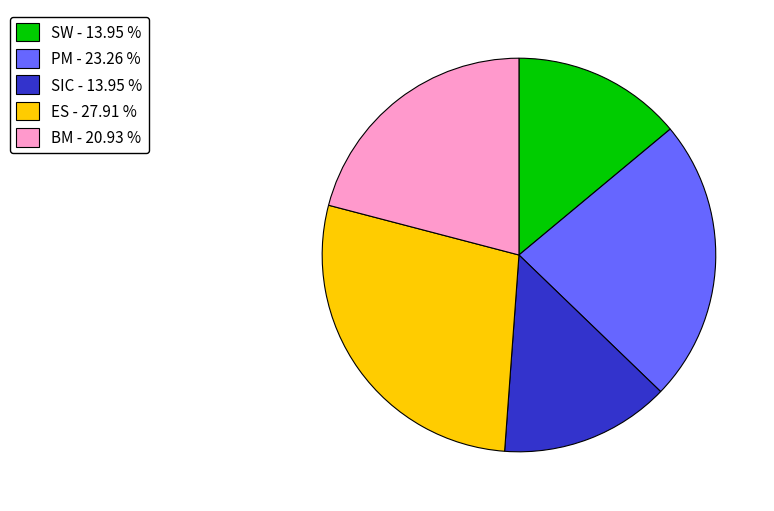

Is it true that SW is 14% of the pie?

True